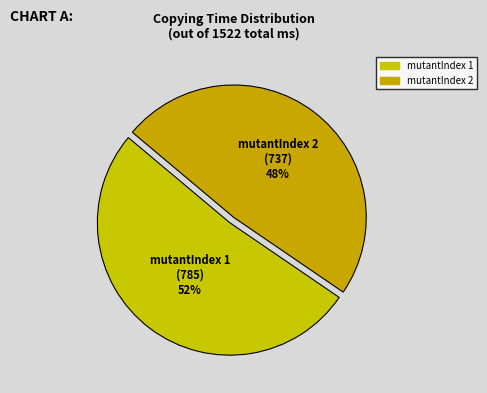

How many slices are in this pie chart?

2